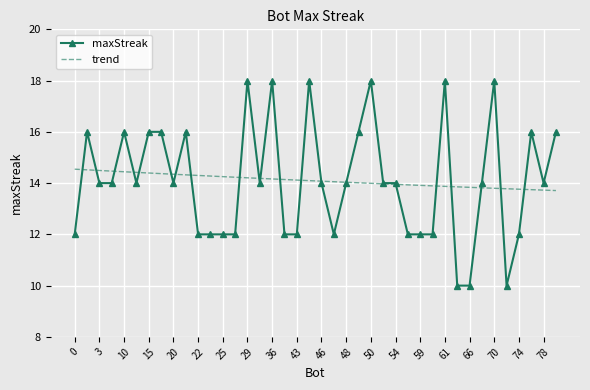

What is the sum of all maxStreak values?

564.0